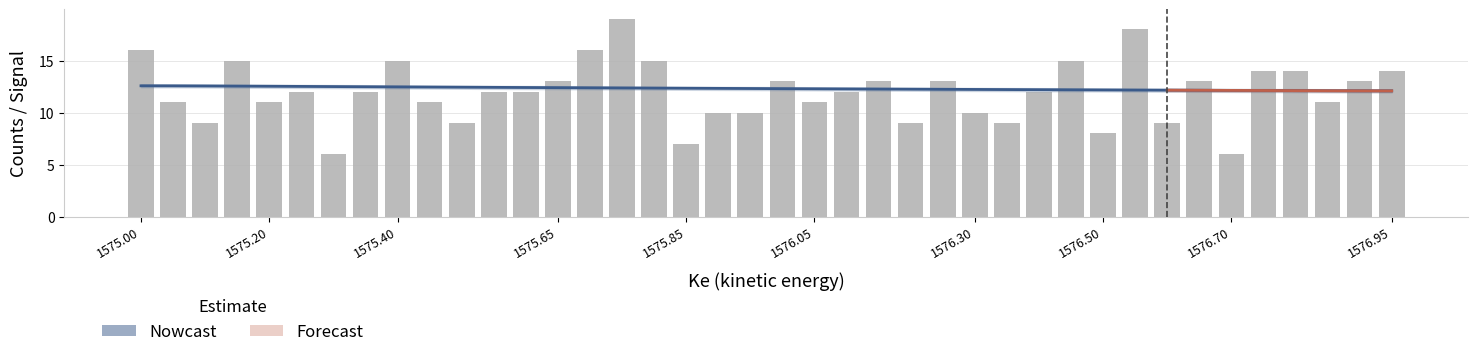

True or false: Be has a value of 12.6 at 1575.00.

True